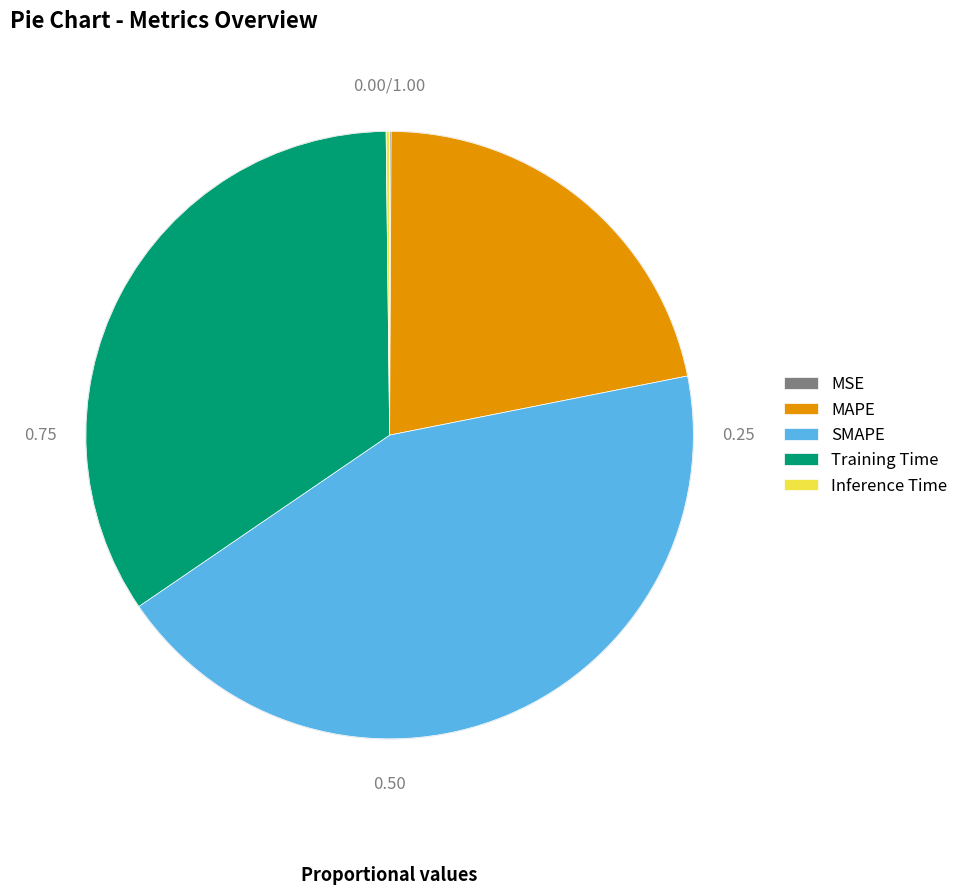

Which category has the biggest portion of the pie?

SMAPE